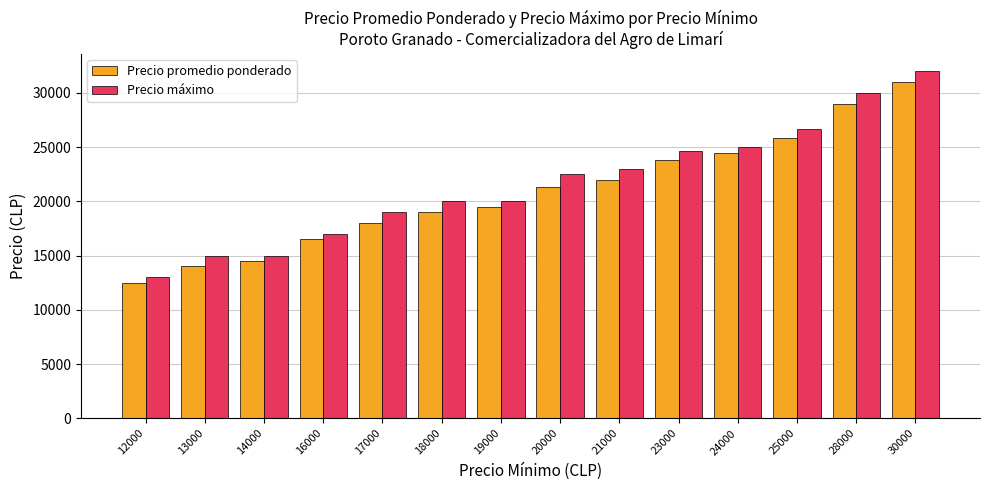

The Precio promedio ponderado series shows 31000.0 at 30000. True or false?

True